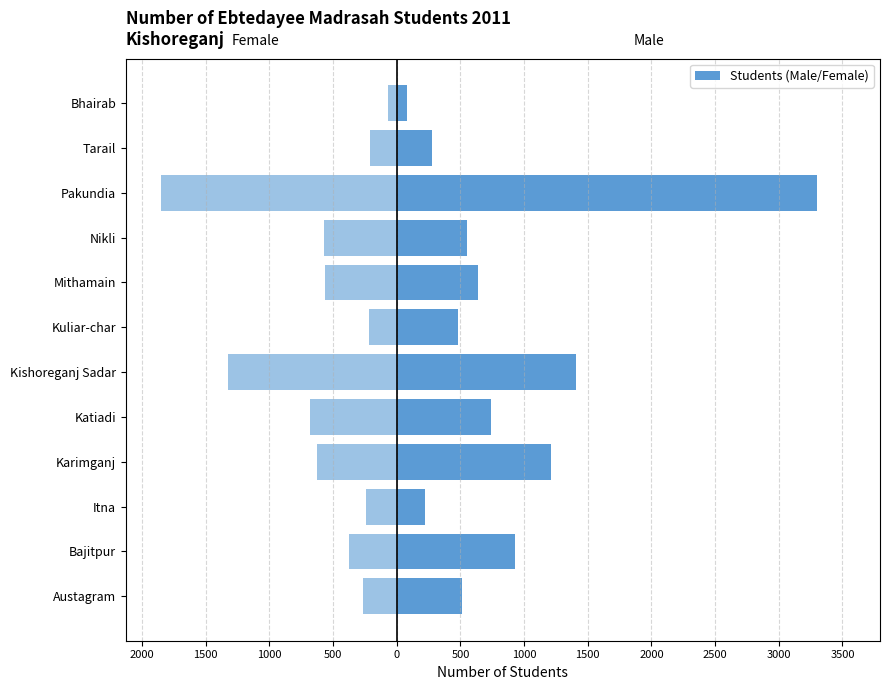

What is the difference between the highest and lowest values at 1000?

2733